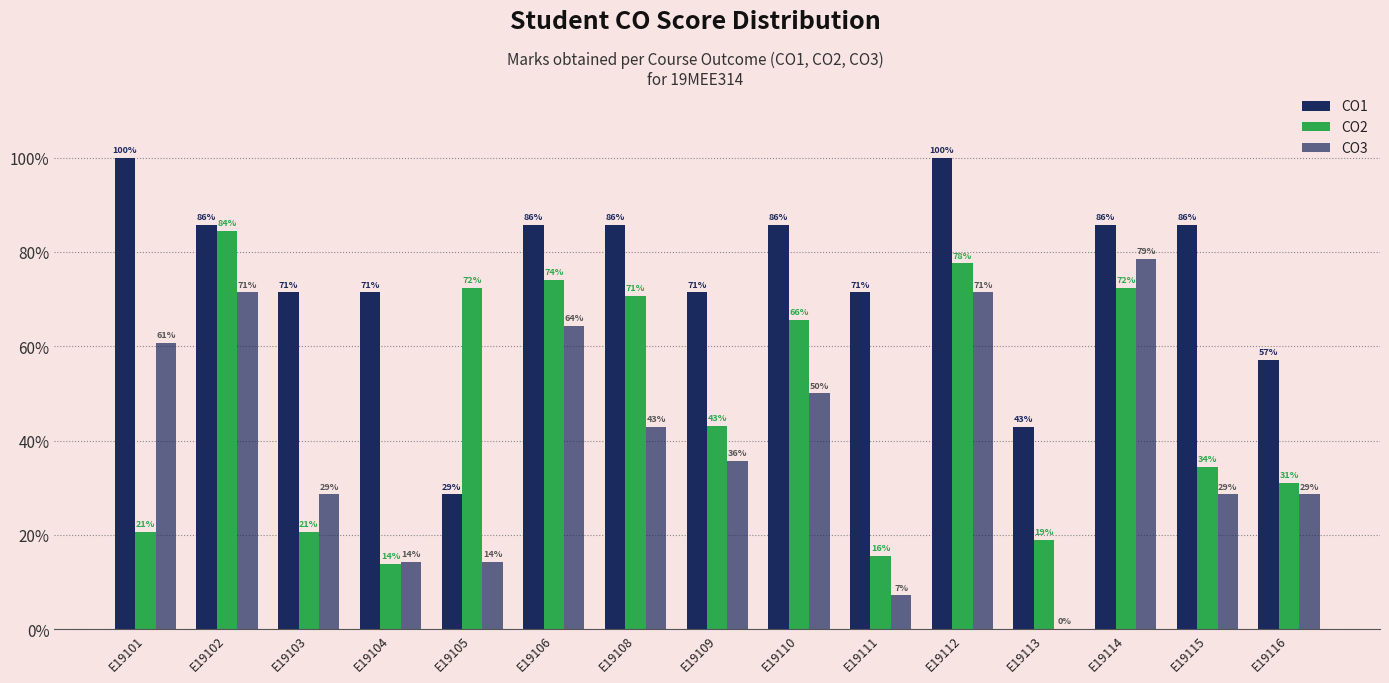

Rank the series at E19112 from lowest to highest value.

CO3, CO2, CO1